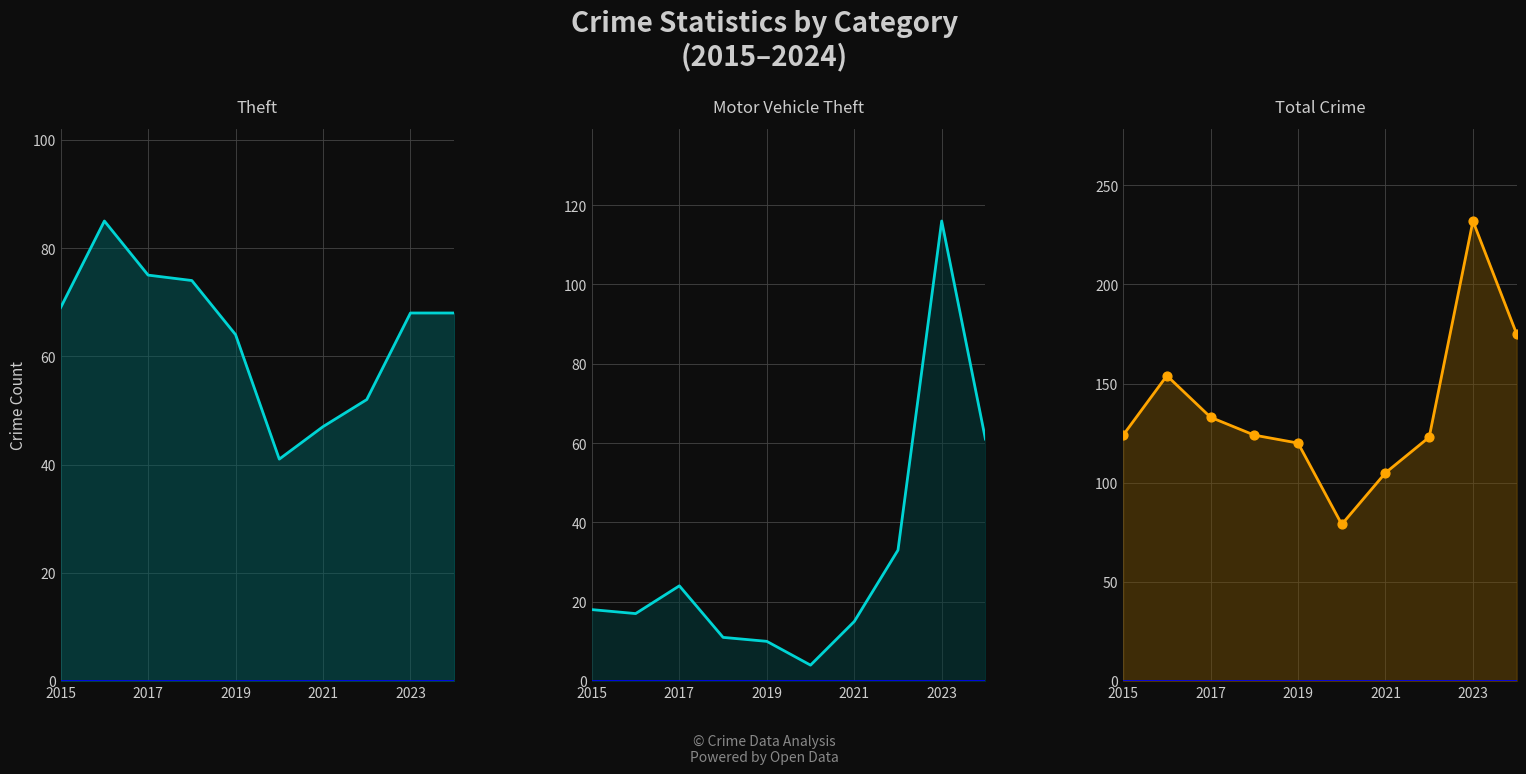

Which series reaches the minimum Y coordinate?

Motor Vehicle Theft